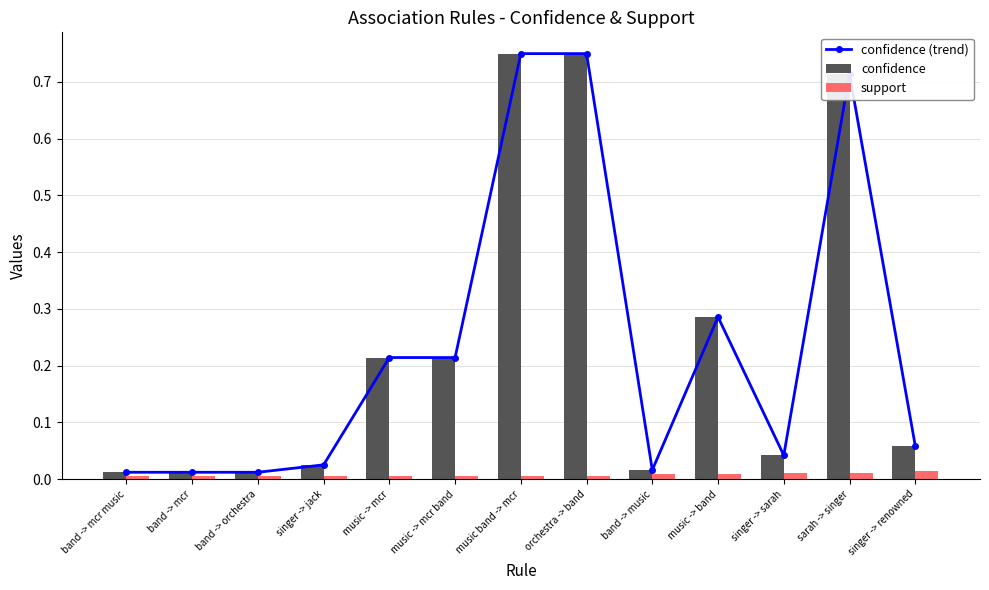

What are all the series names shown in the legend?

confidence (trend), confidence, support